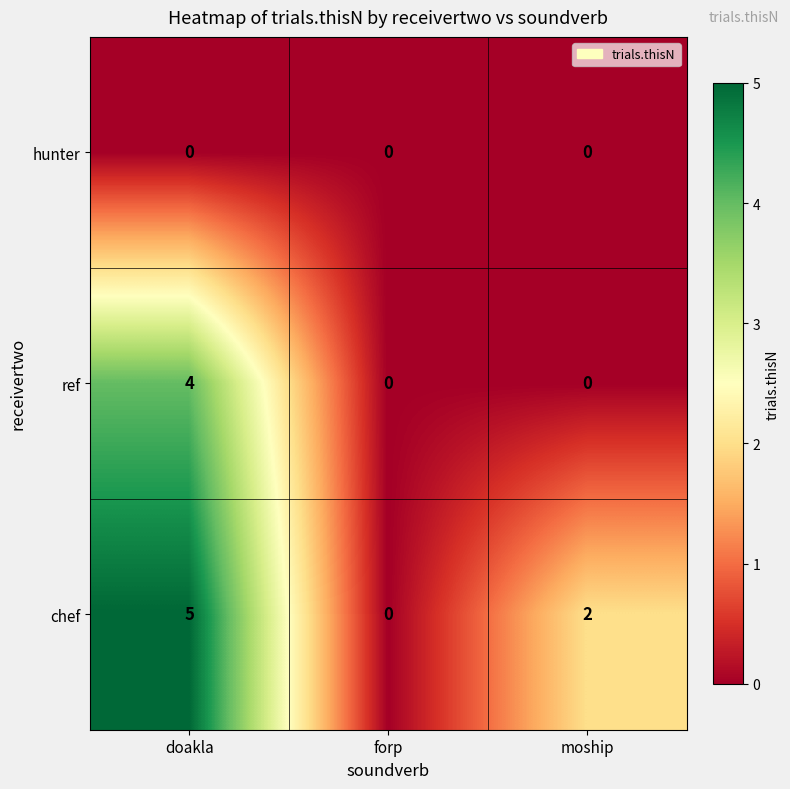

What is the difference between the maximum and minimum values in the ref series?

4